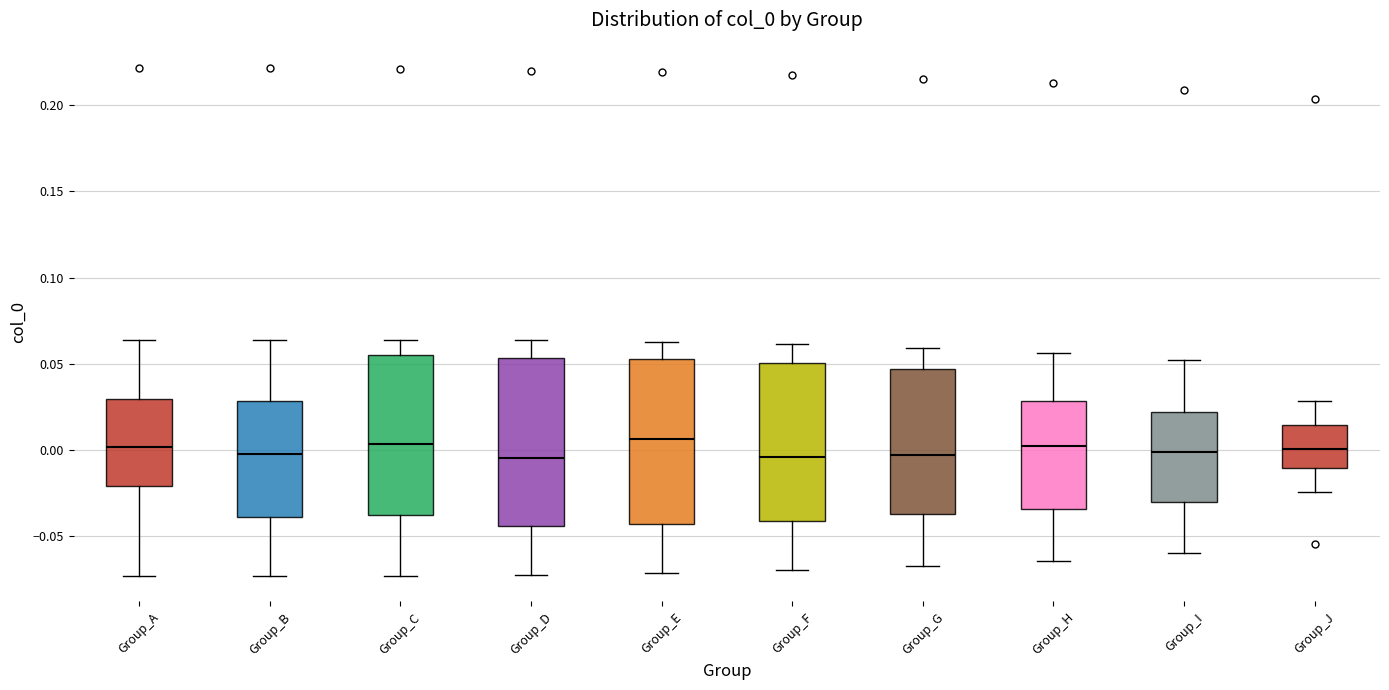

Reading left to right, transcribe this box plot: for each box, give where its median line is, the range the box spans, and where its two whiskers end, as read against the y-axis. The values are not printed on the chart, so give them approximately, as read against the axis.

Group_A: median 0.000, box -0.020 to 0.030, whiskers -0.075 to 0.065
Group_B: median -0.005, box -0.040 to 0.030, whiskers -0.075 to 0.065
Group_C: median 0.005, box -0.040 to 0.055, whiskers -0.075 to 0.065
Group_D: median -0.005, box -0.045 to 0.055, whiskers -0.070 to 0.065
Group_E: median 0.005, box -0.045 to 0.055, whiskers -0.070 to 0.065
Group_F: median -0.005, box -0.040 to 0.050, whiskers -0.070 to 0.060
Group_G: median -0.005, box -0.035 to 0.045, whiskers -0.065 to 0.060
Group_H: median 0.000, box -0.035 to 0.030, whiskers -0.065 to 0.055
Group_I: median 0.000, box -0.030 to 0.020, whiskers -0.060 to 0.050
Group_J: median 0.000, box -0.010 to 0.015, whiskers -0.025 to 0.030